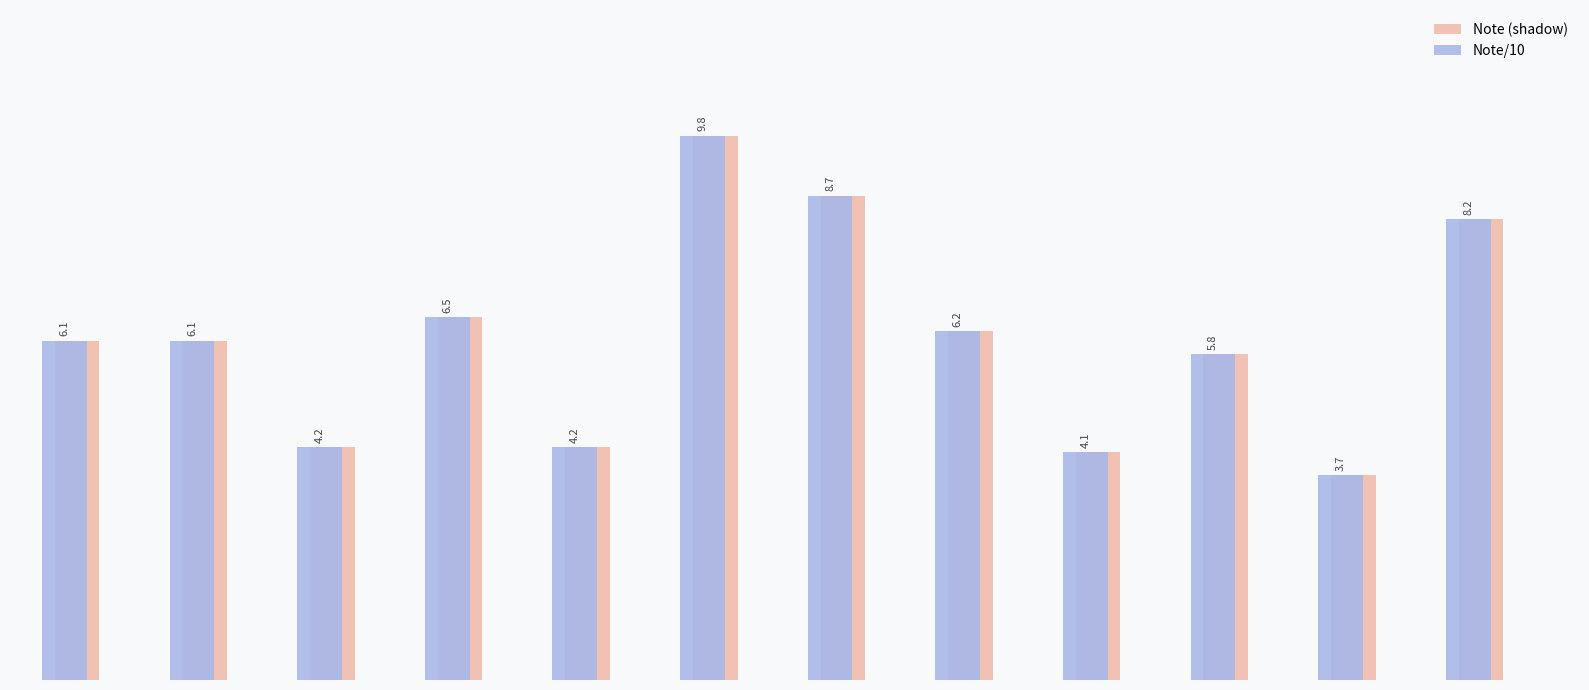

What is the difference between the maximum and second lowest values in the Note/10 series?

5.7